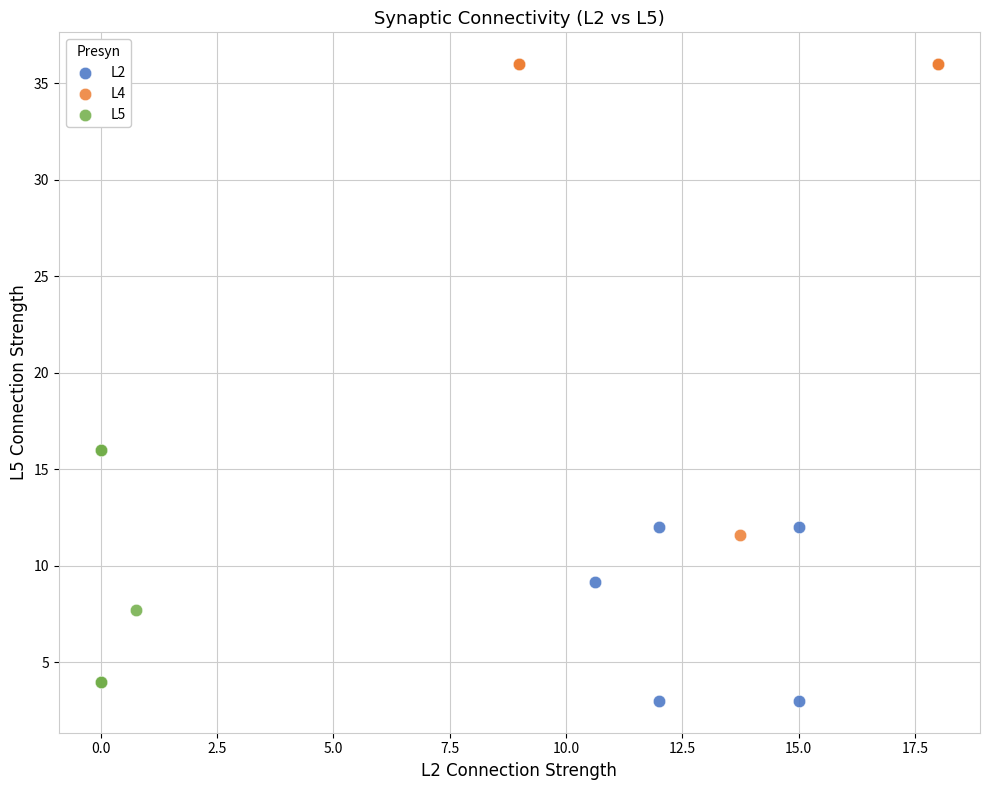

Which series reaches the maximum Y coordinate?

L4